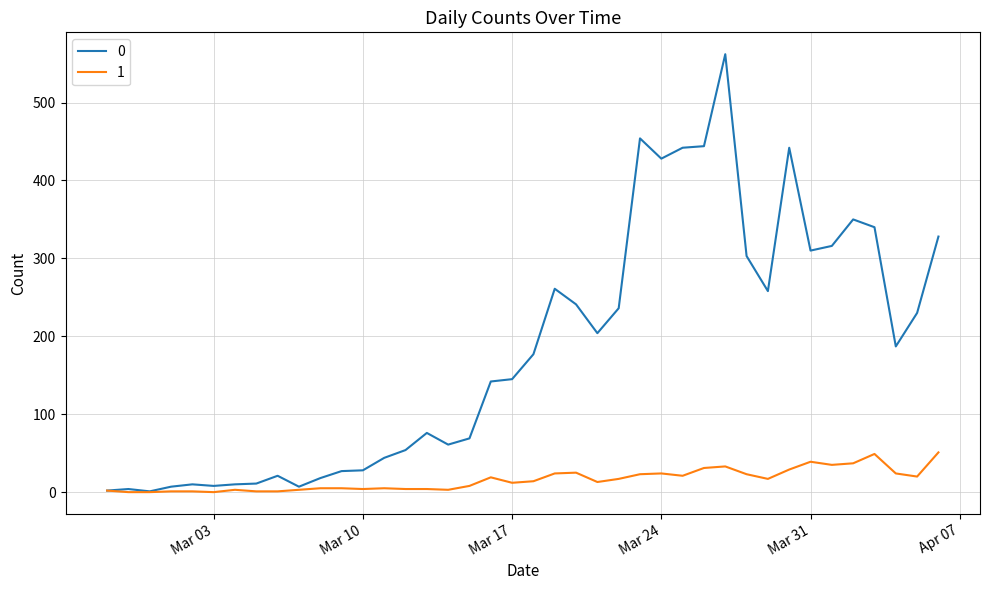

What are all the series names shown in the legend?

0, 1